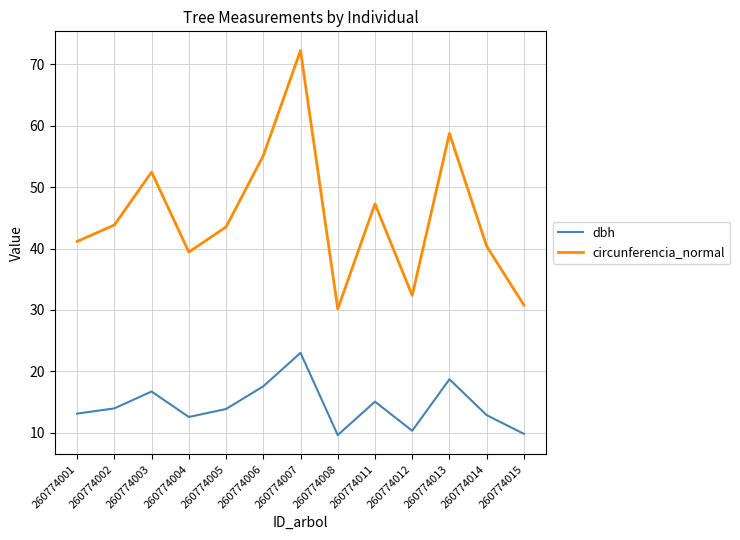

Which series has the widest spread of values?

circunferencia_normal